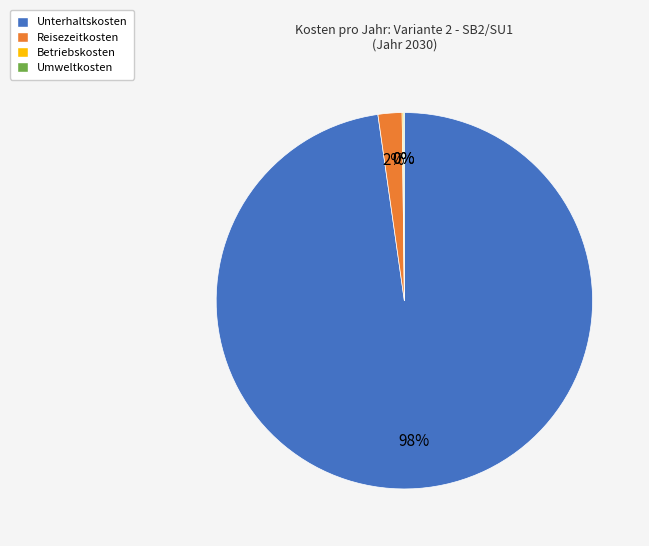

To the nearest percent, what is the average slice percentage?

25%